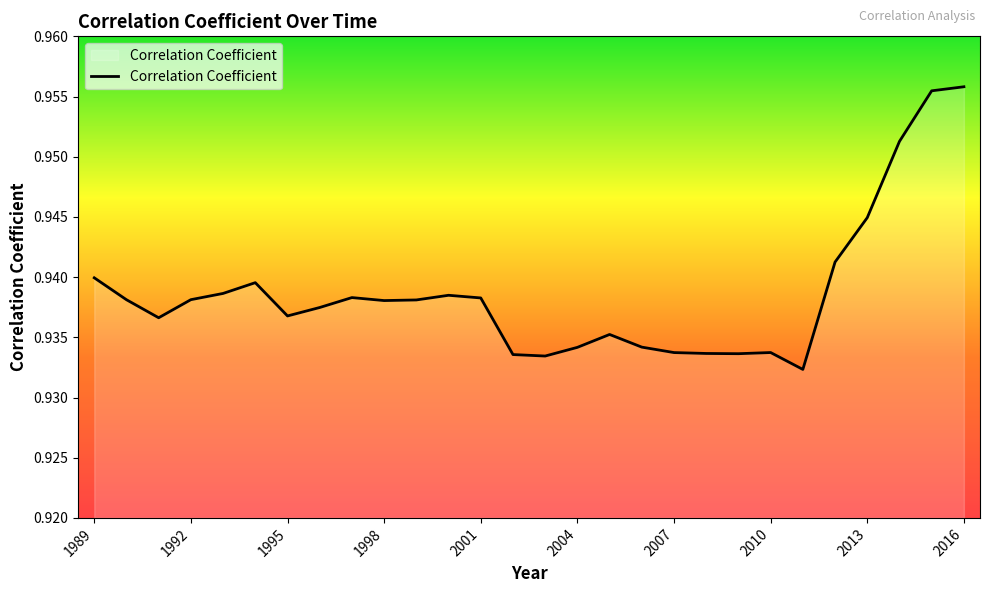

The value at 2004 is 0.4. True or false?

False